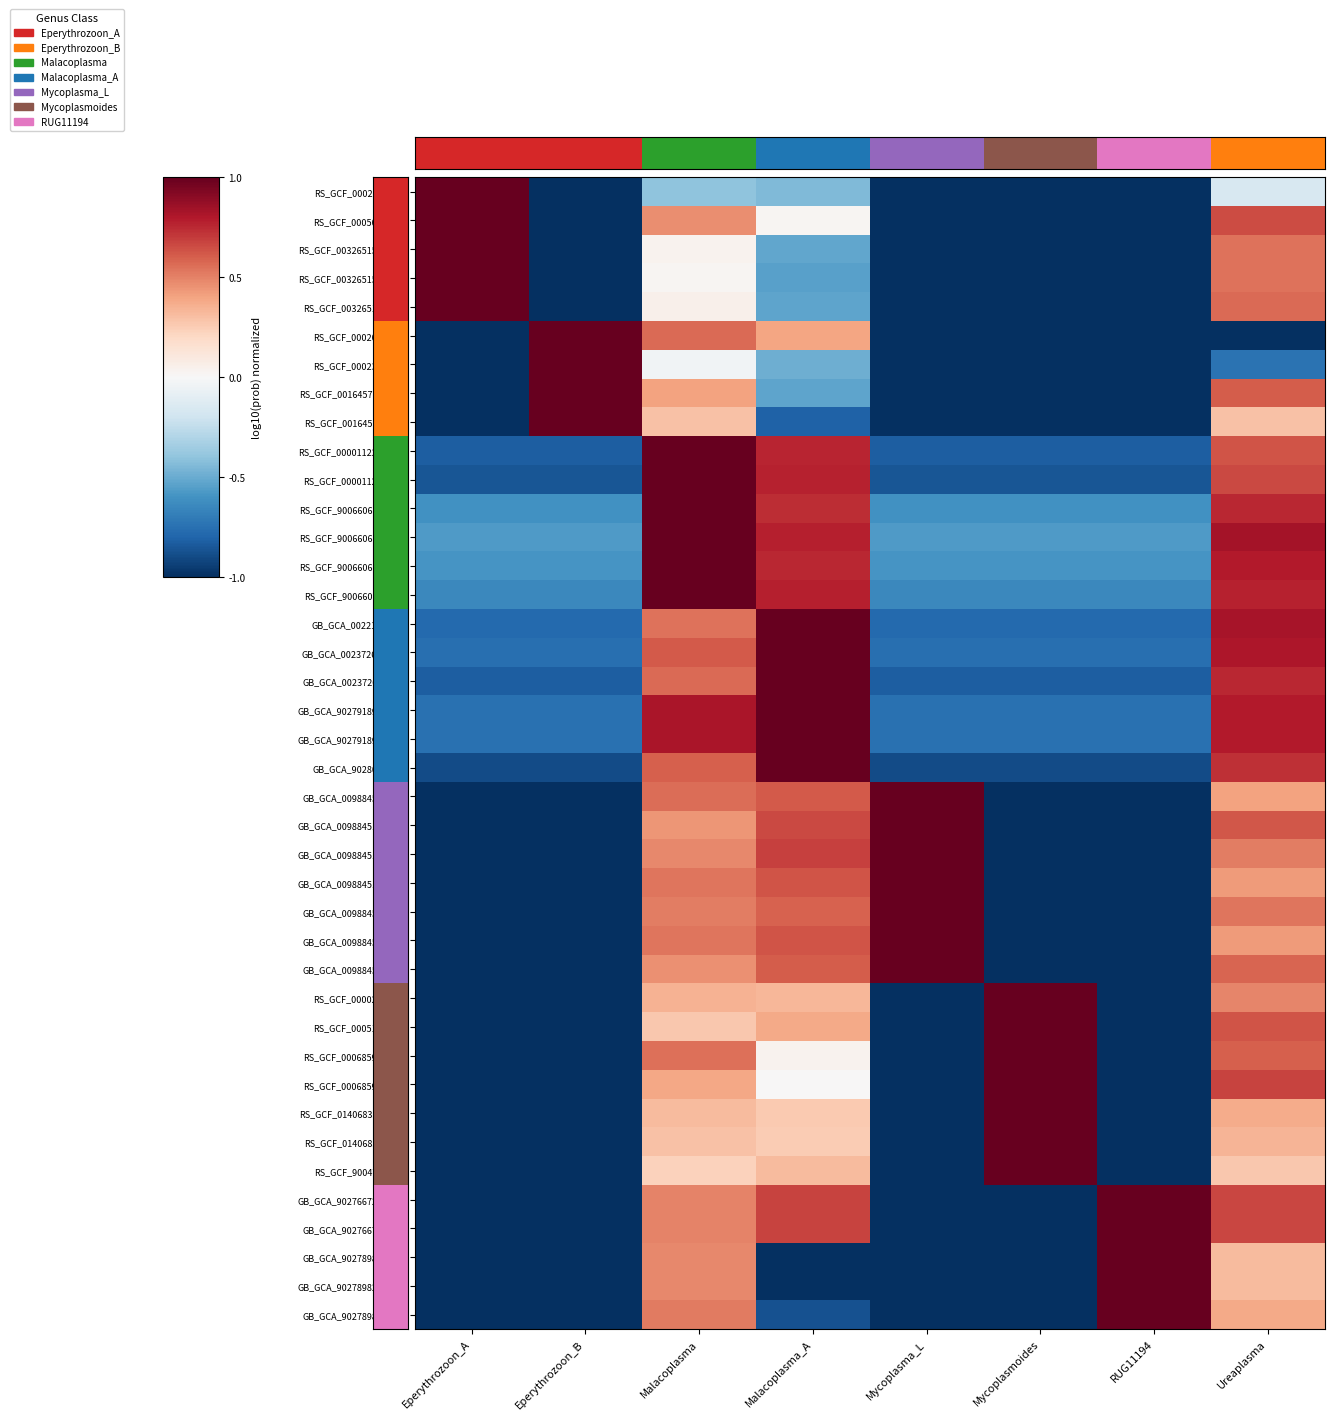

Count the number of data series in this chart.

40